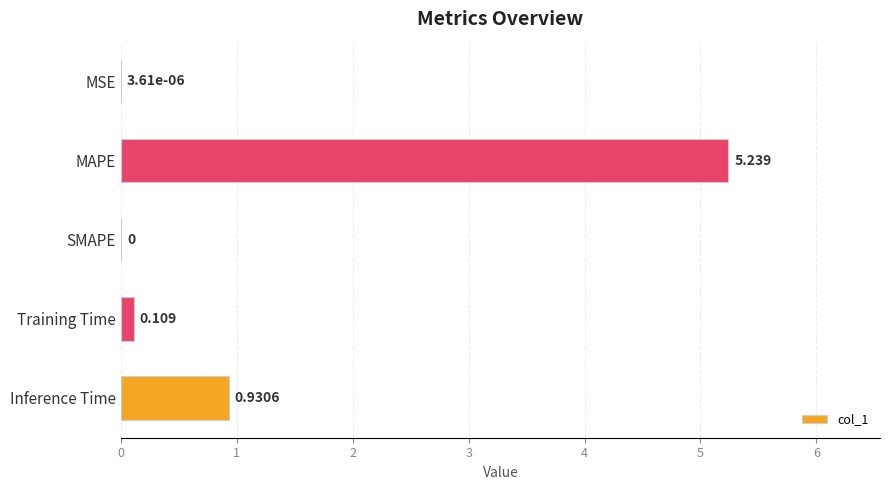

What is the sum of all values?

6.3